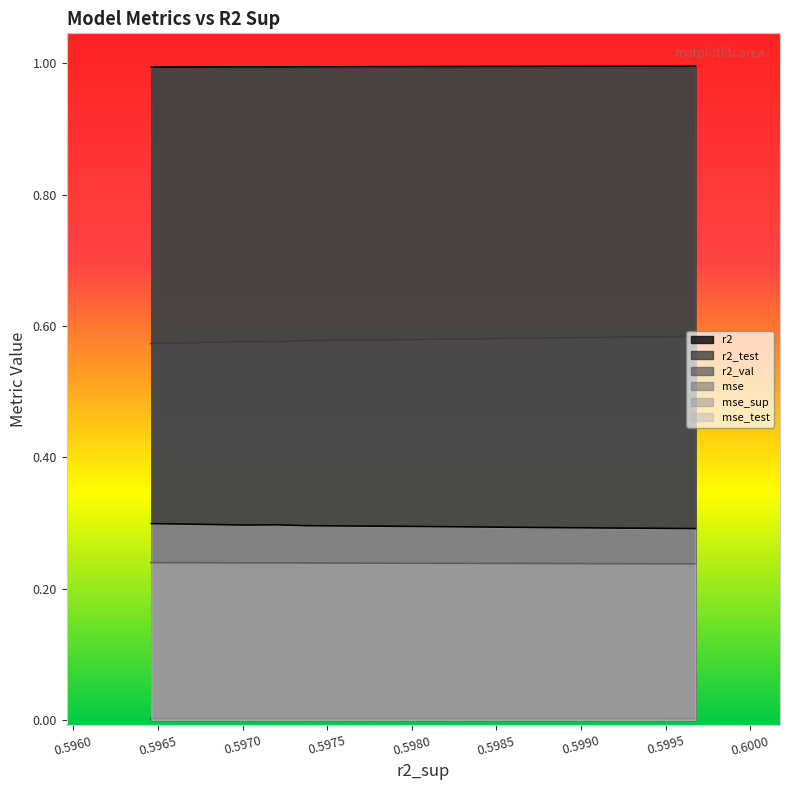

How many lines are shown in the chart?

6